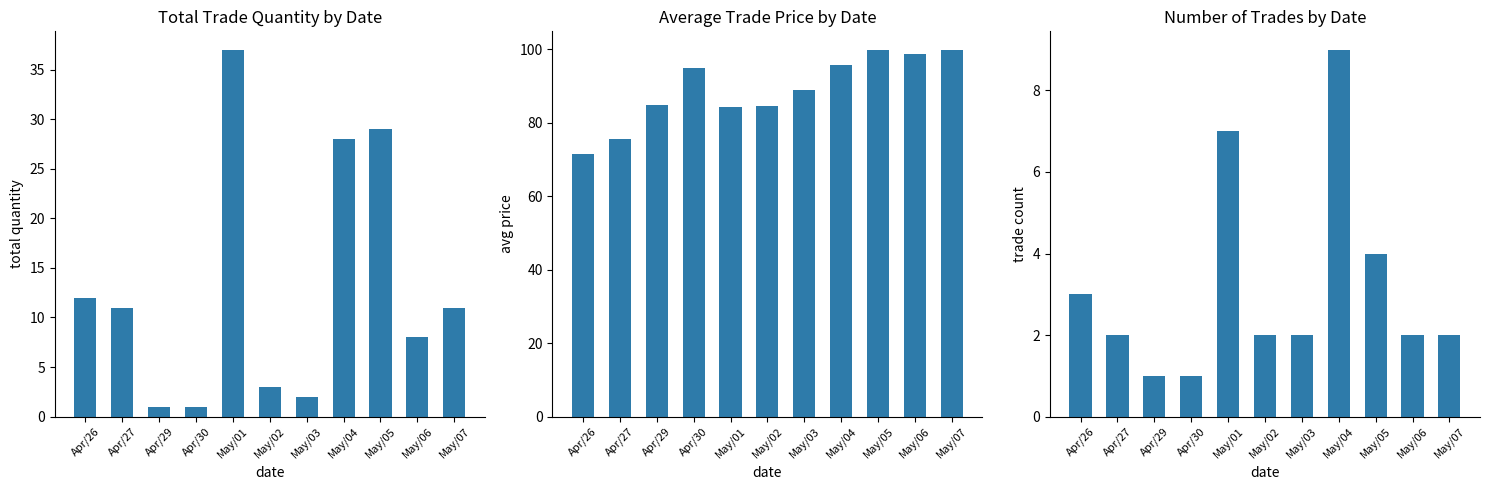

Which series has the largest range (max minus min)?

total_quantity